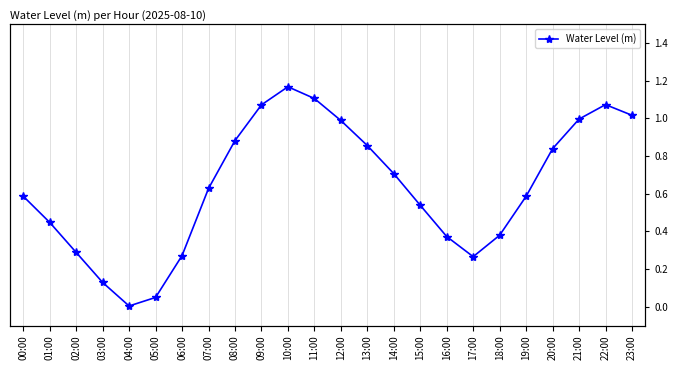

Reading right to left, what are all the values shown in this chart?

23:00=1.0	22:00=1.1	21:00=1.0	20:00=0.8	19:00=0.6	18:00=0.4	17:00=0.3	16:00=0.4	15:00=0.5	14:00=0.7	13:00=0.9	12:00=1.0	11:00=1.1	10:00=1.2	09:00=1.1	08:00=0.9	07:00=0.6	06:00=0.3	05:00=0.0	04:00=0.0	03:00=0.1	02:00=0.3	01:00=0.4	00:00=0.6